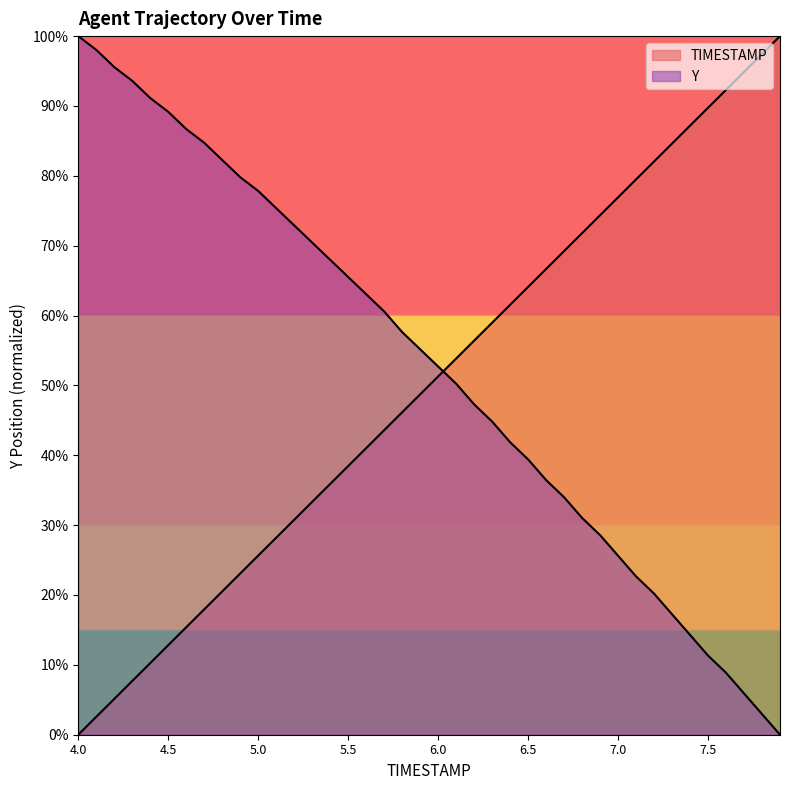

List the series in order of their peak value, highest first.

TIMESTAMP, Y